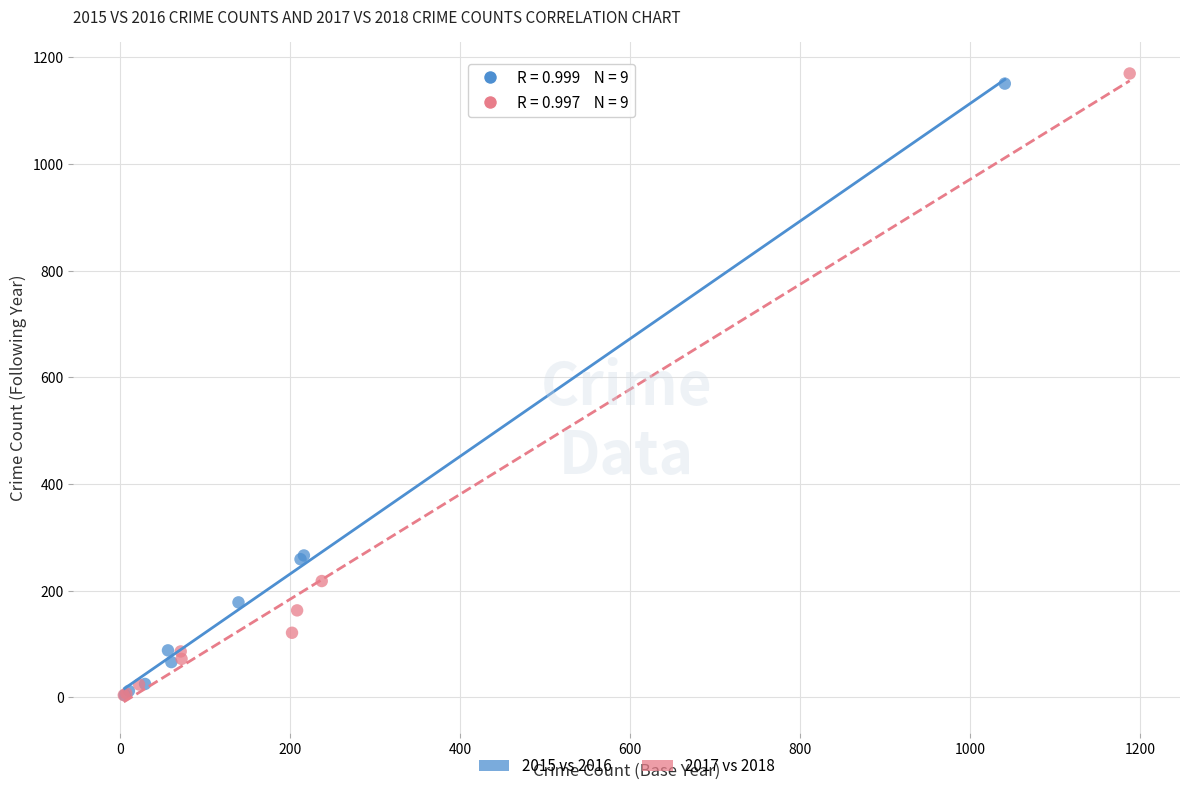

Which series has the widest spread of Y values?

2017 vs 2018